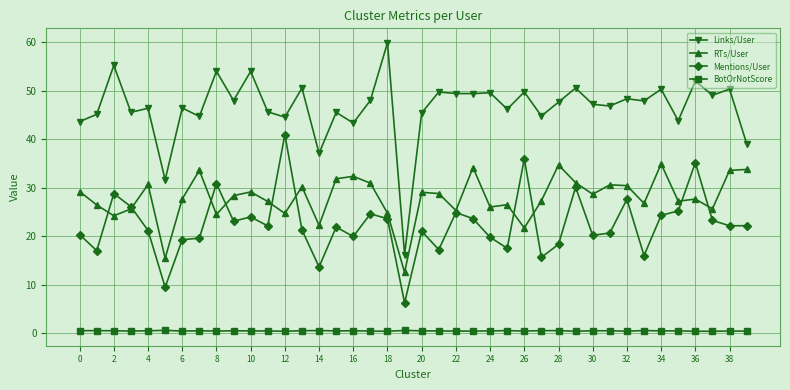

Which series has the largest total across all categories?

Links/User